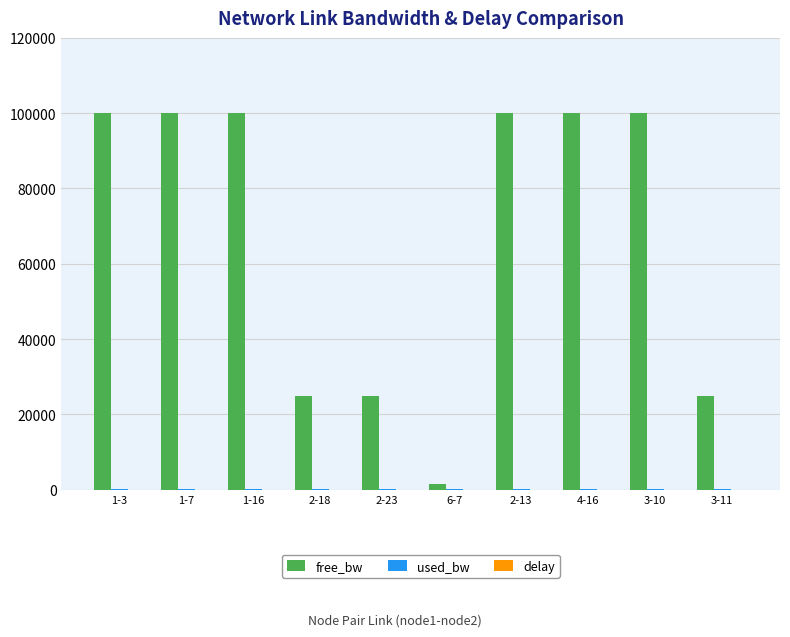

What is the greatest value displayed?

99999.8